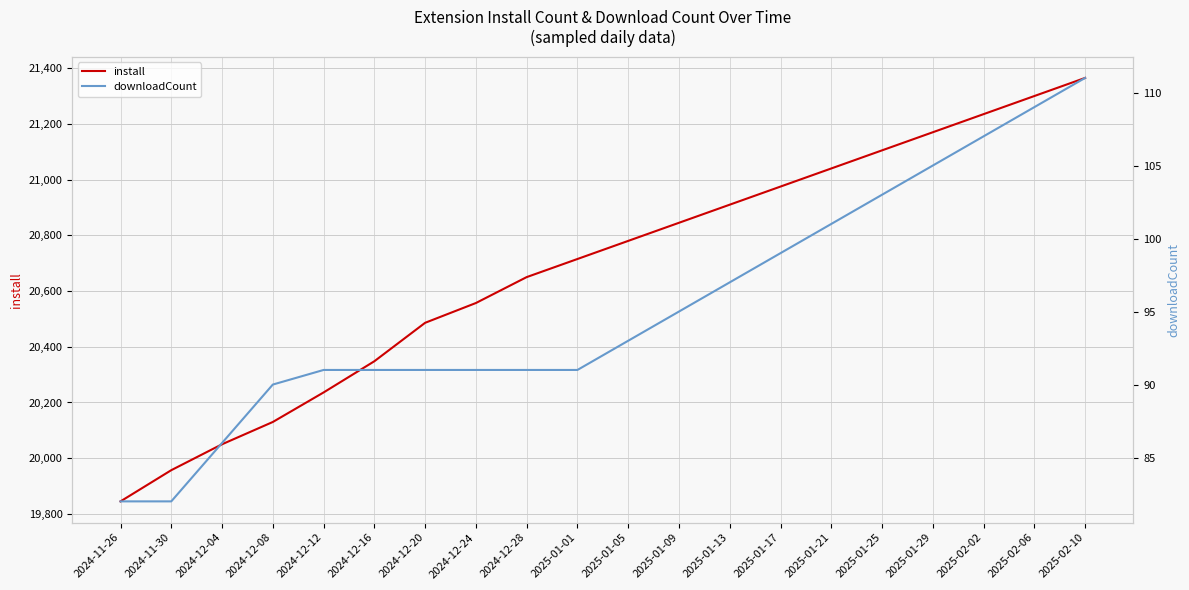

Reading left to right, what are all the values shown in this chart?

install: 19845	19957	20050	20130	20236	20348	20486	20557	20650	20715	20780	20845	20910	20975	21040	21105	21170	21235	21300	21365
downloadCount: 82	82	86	90	91	91	91	91	91	91	93	95	97	99	101	103	105	107	109	111